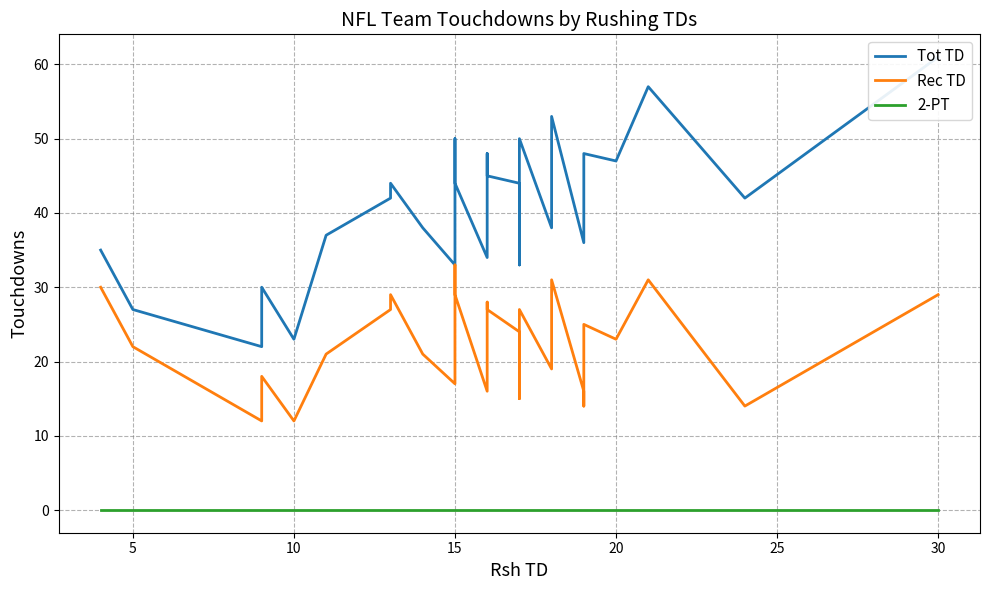

Does the chart have visible grid lines?

Yes